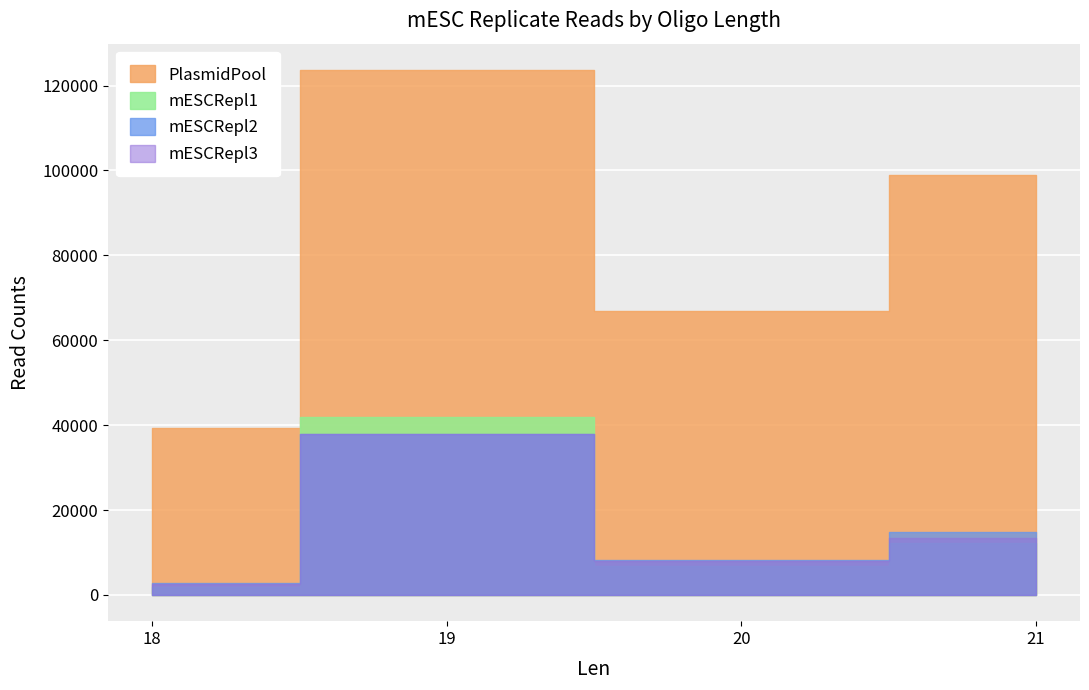

Which series has the largest range (max minus min)?

PlasmidPool